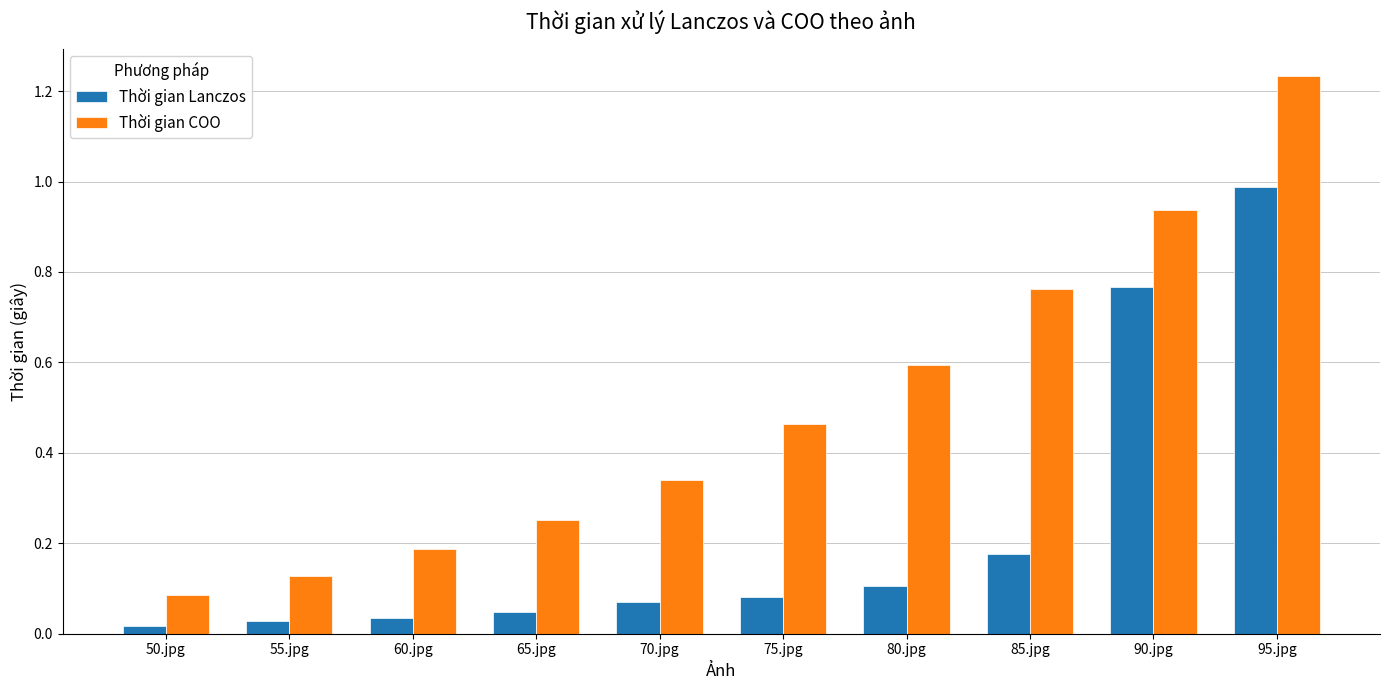

Where is Thời gian COO nearest to the value 0?

50.jpg